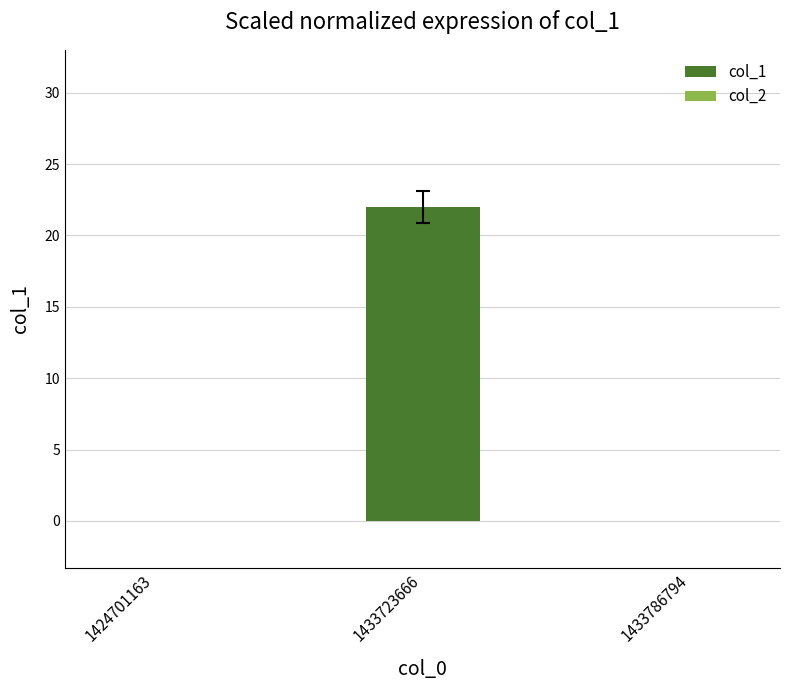

The chart shows a value of 8 at 1424701163. True or false?

False